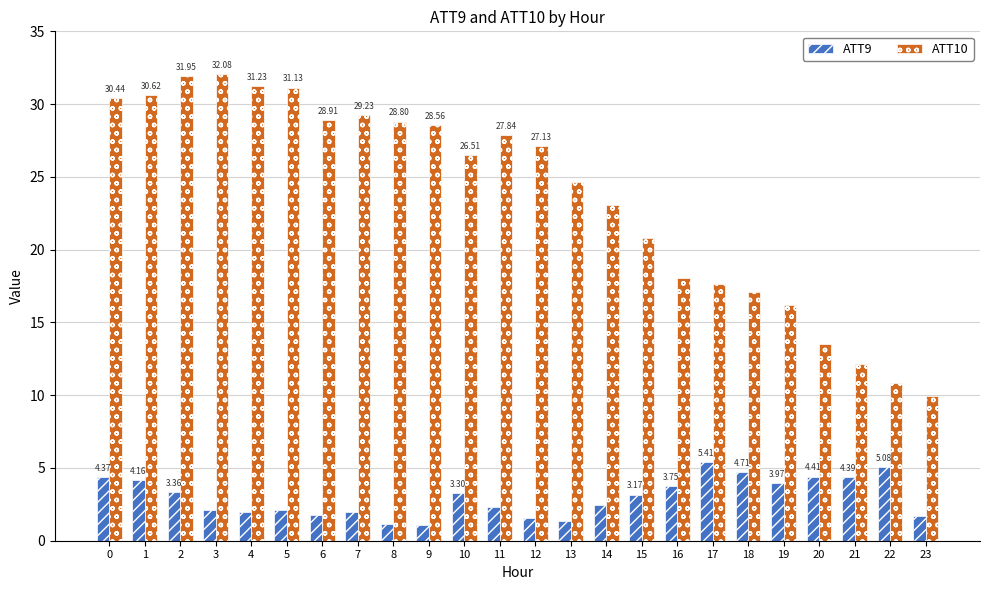

Rank the series at 15 from highest to lowest value.

ATT10, ATT9